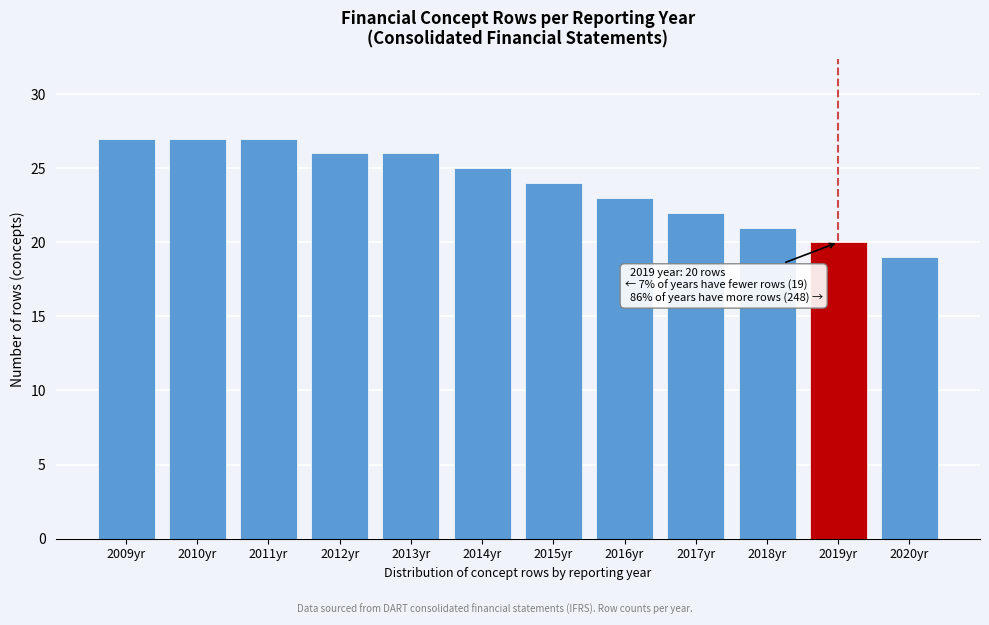

Reading left to right, transcribe all the data shown in this chart.

27	27	27	26	26	25	24	23	22	21	20	19